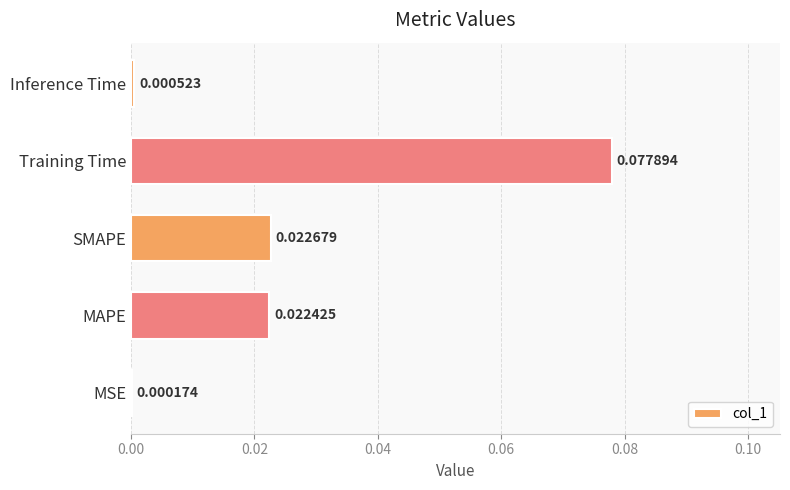

At which label is the value closest to 0?

MSE